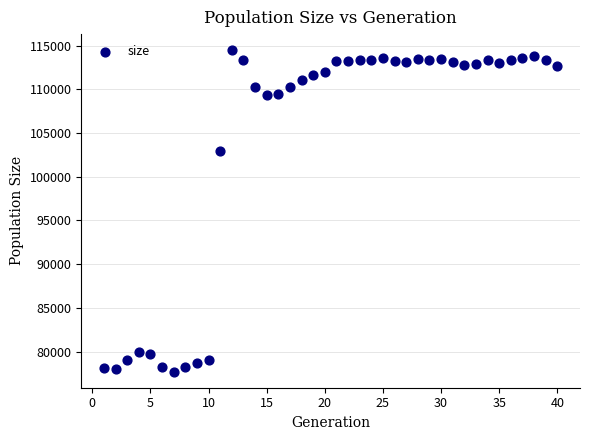

What Y value in the scatter plot is closest to 96082?

102907